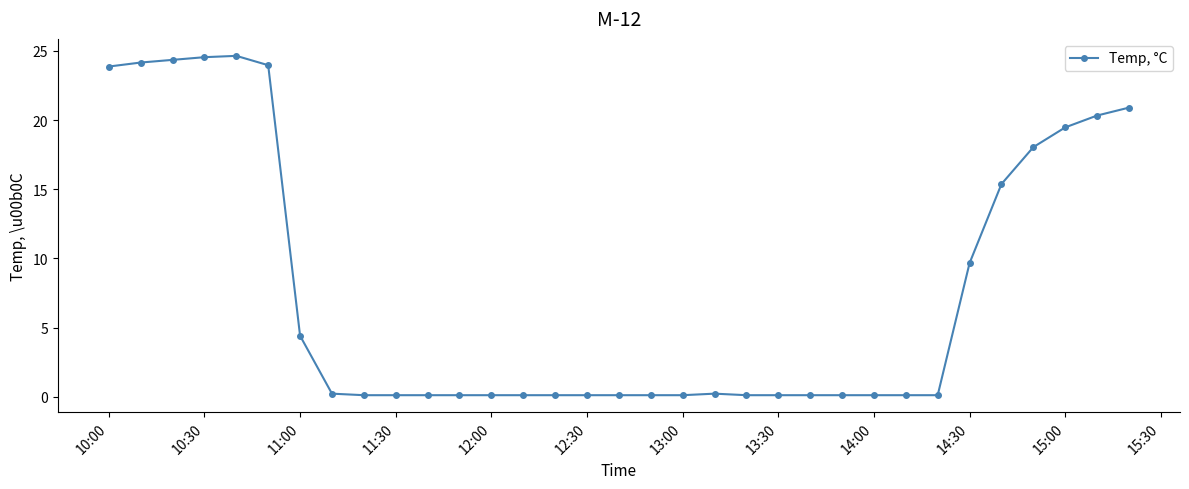

What is the difference between the second highest and minimum values?

24.4